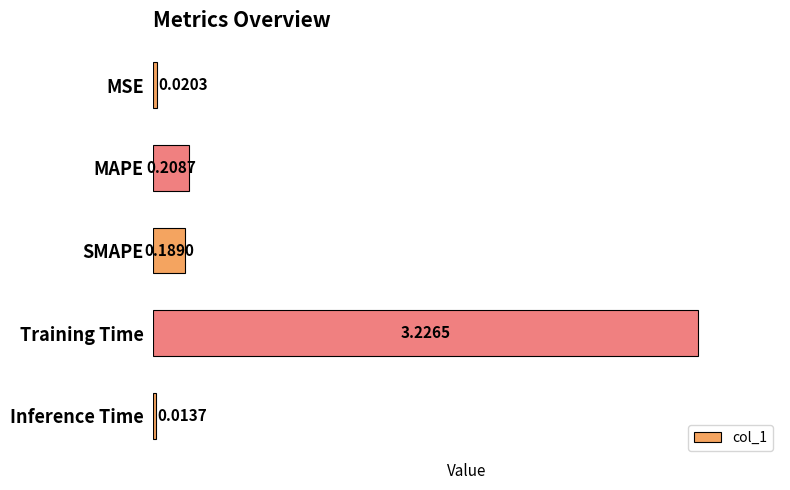

How many data points does each series have?

5